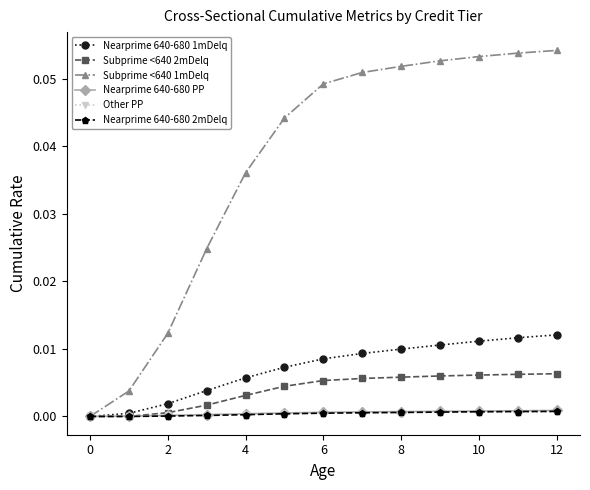

How many series are shown in this chart?

6